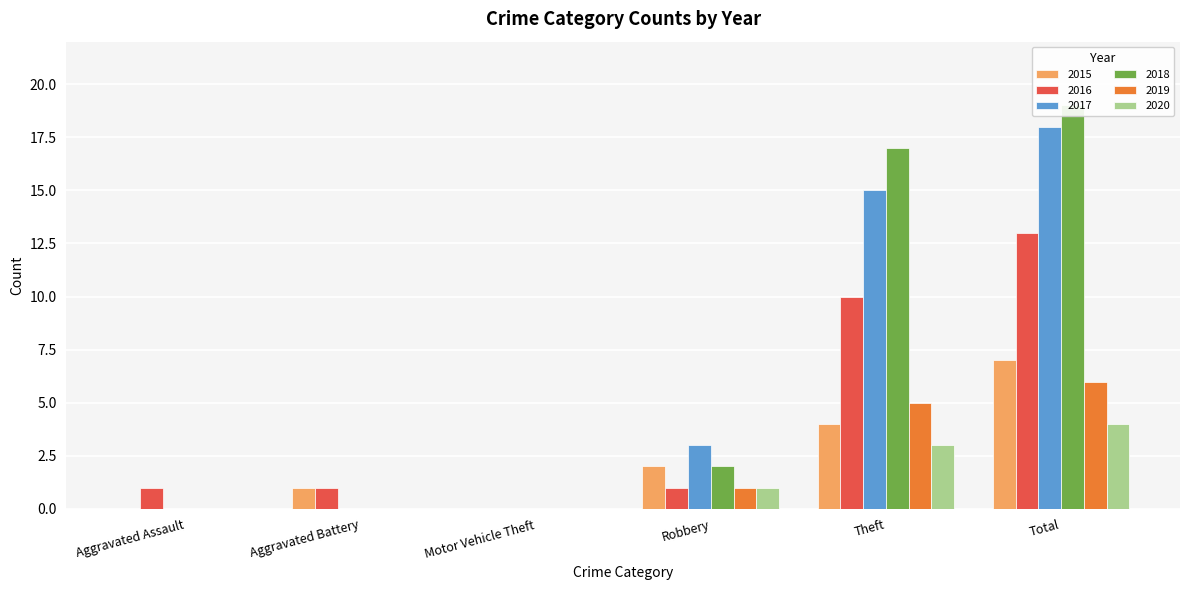

Between Motor Vehicle Theft and Robbery, which series saw the biggest shift?

2017